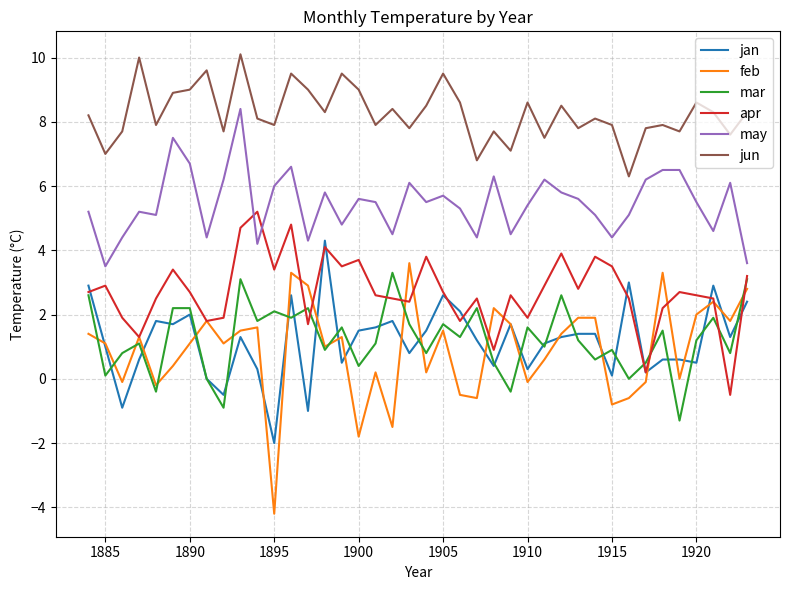

True or false: mar and may intersect in this chart.

False